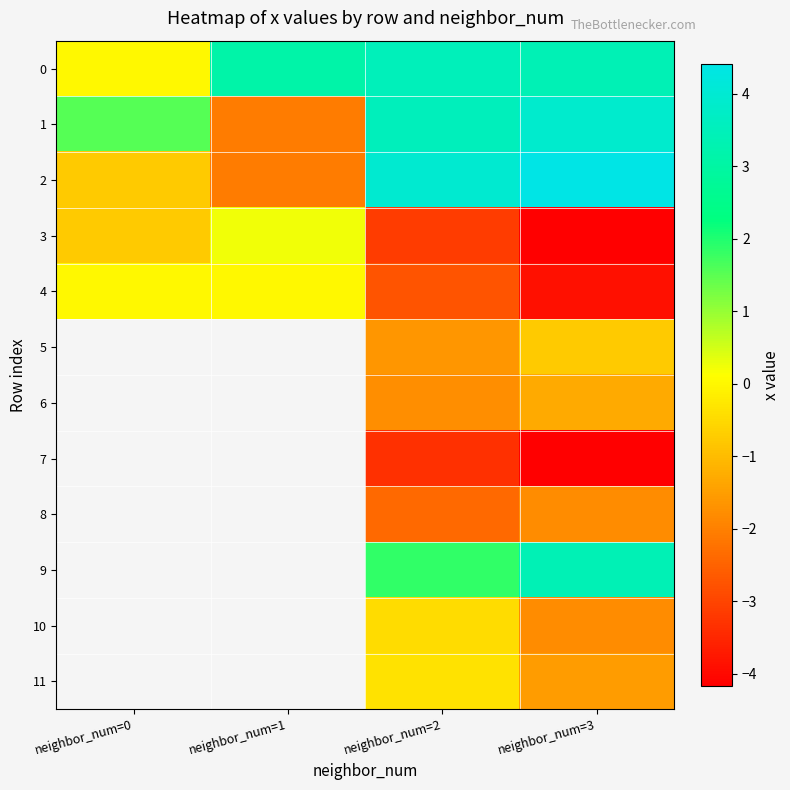

At which category does the chart reach its peak across all series?

neighbor_num=3